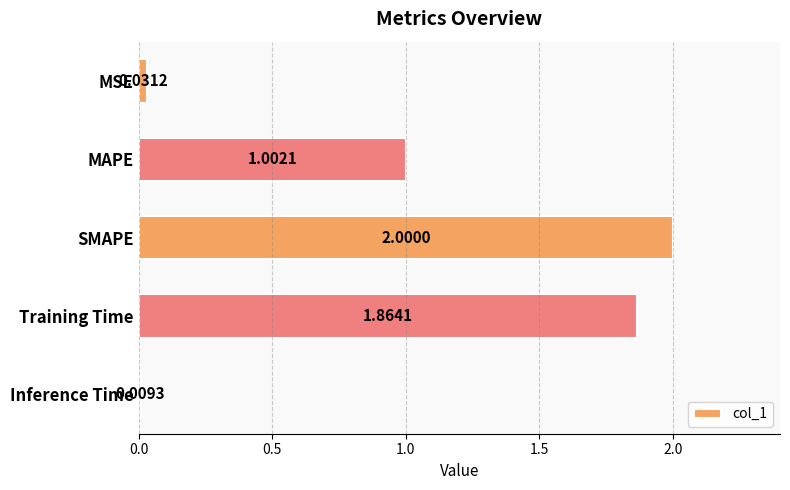

Between SMAPE and MSE, which is larger?

SMAPE